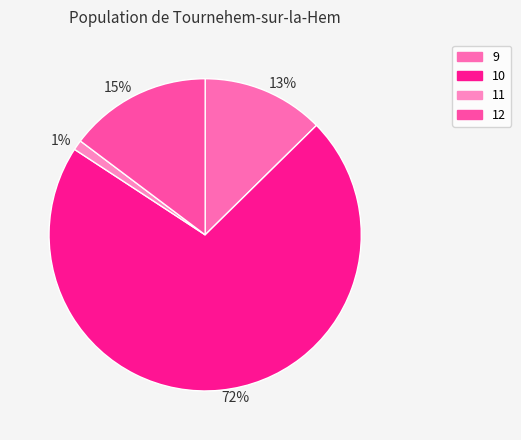

Which slice is the smallest?

1%